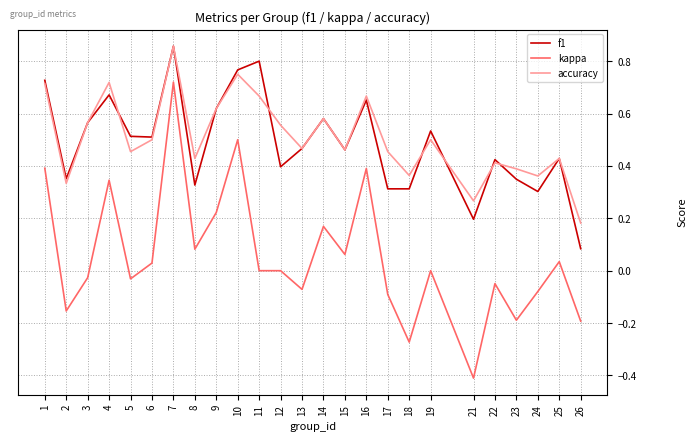

Between 14 and 26, which series saw the biggest shift?

f1